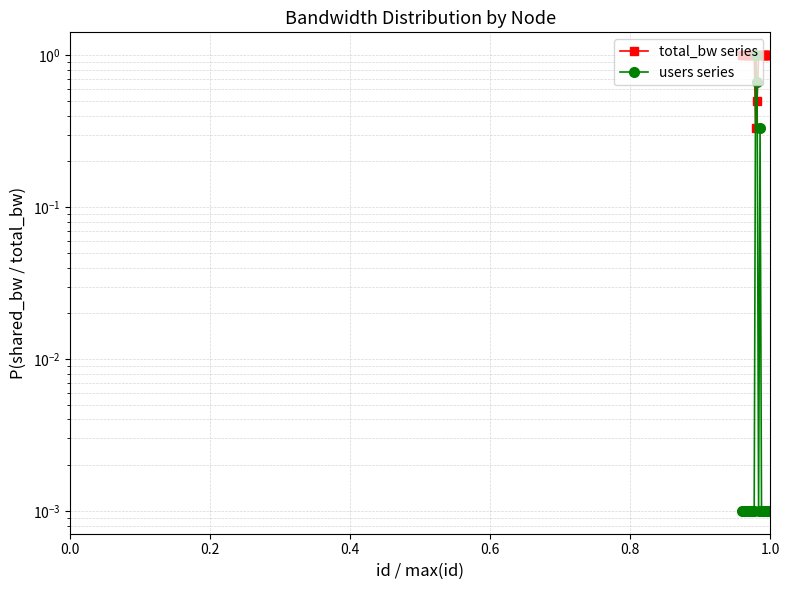

How many interior local valleys does the total_bw series series have?

1